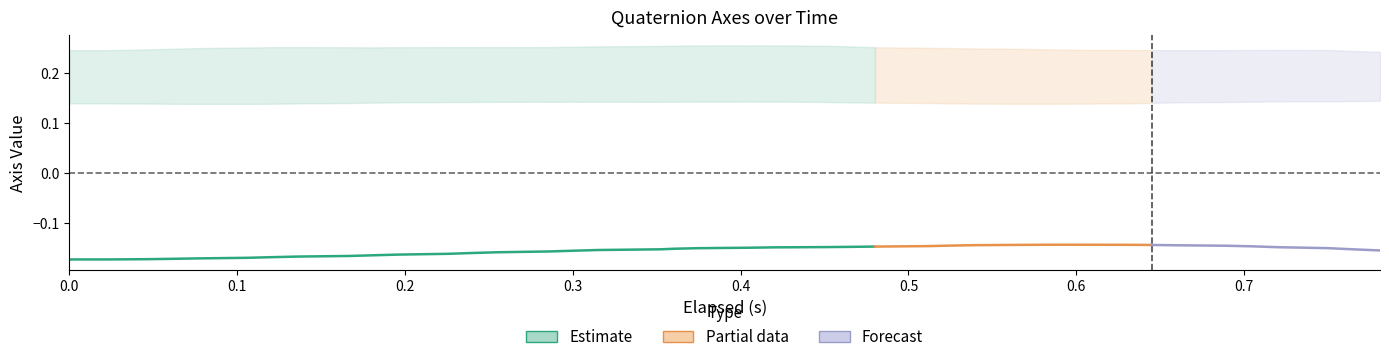

True or false: Z-Axis (k) has a value of -1.3 at 12.

False